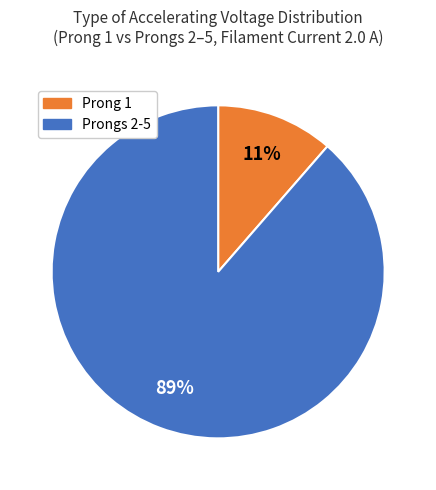

Is there a majority slice in this chart?

Yes